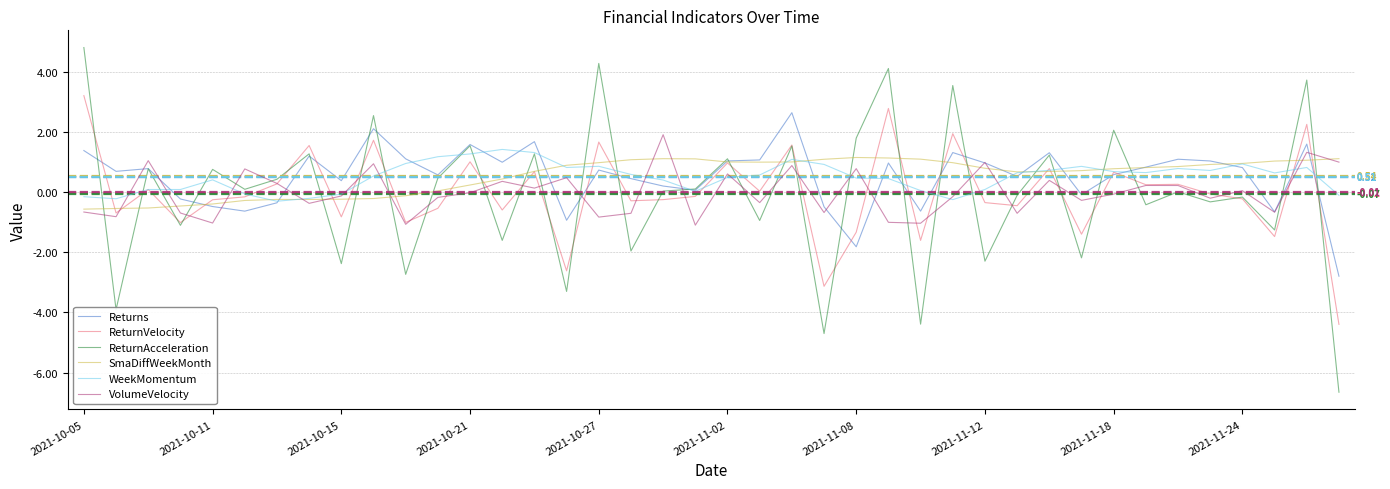

Which series has the largest range (max minus min)?

ReturnAcceleration